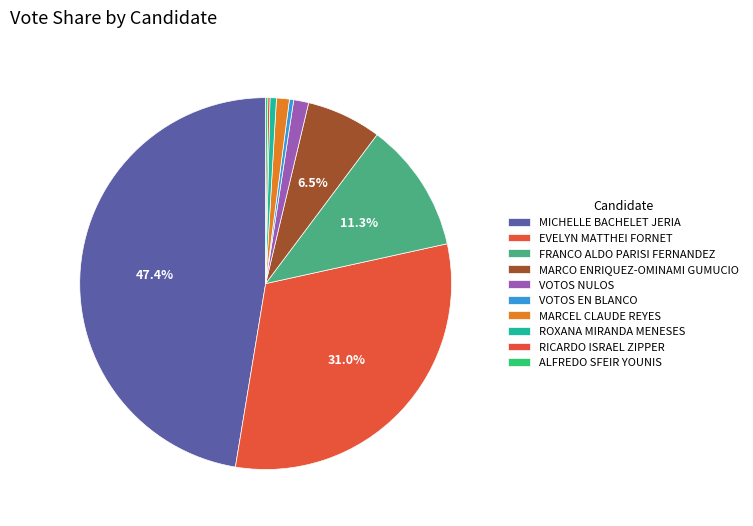

Does VOTOS EN BLANCO represent more than half of the total?

No